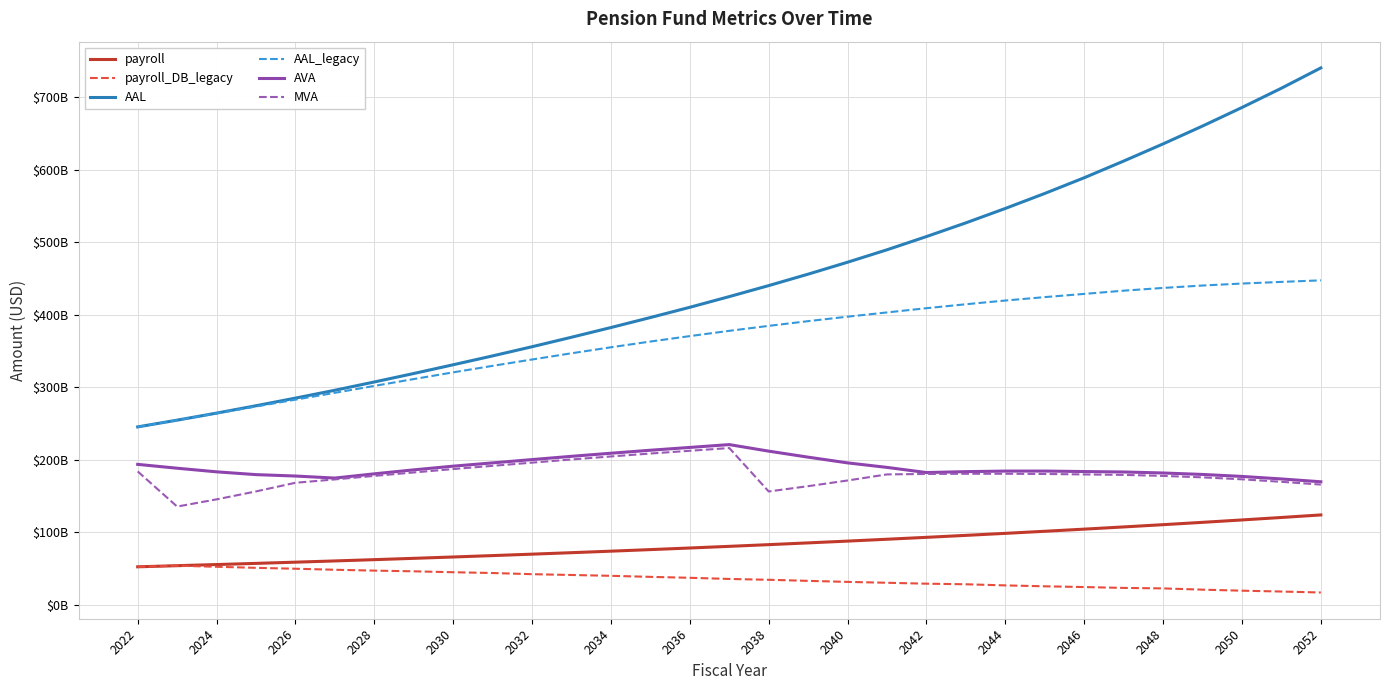

In payroll_DB_legacy, how many points are higher than both neighbors (excluding endpoints)?

1